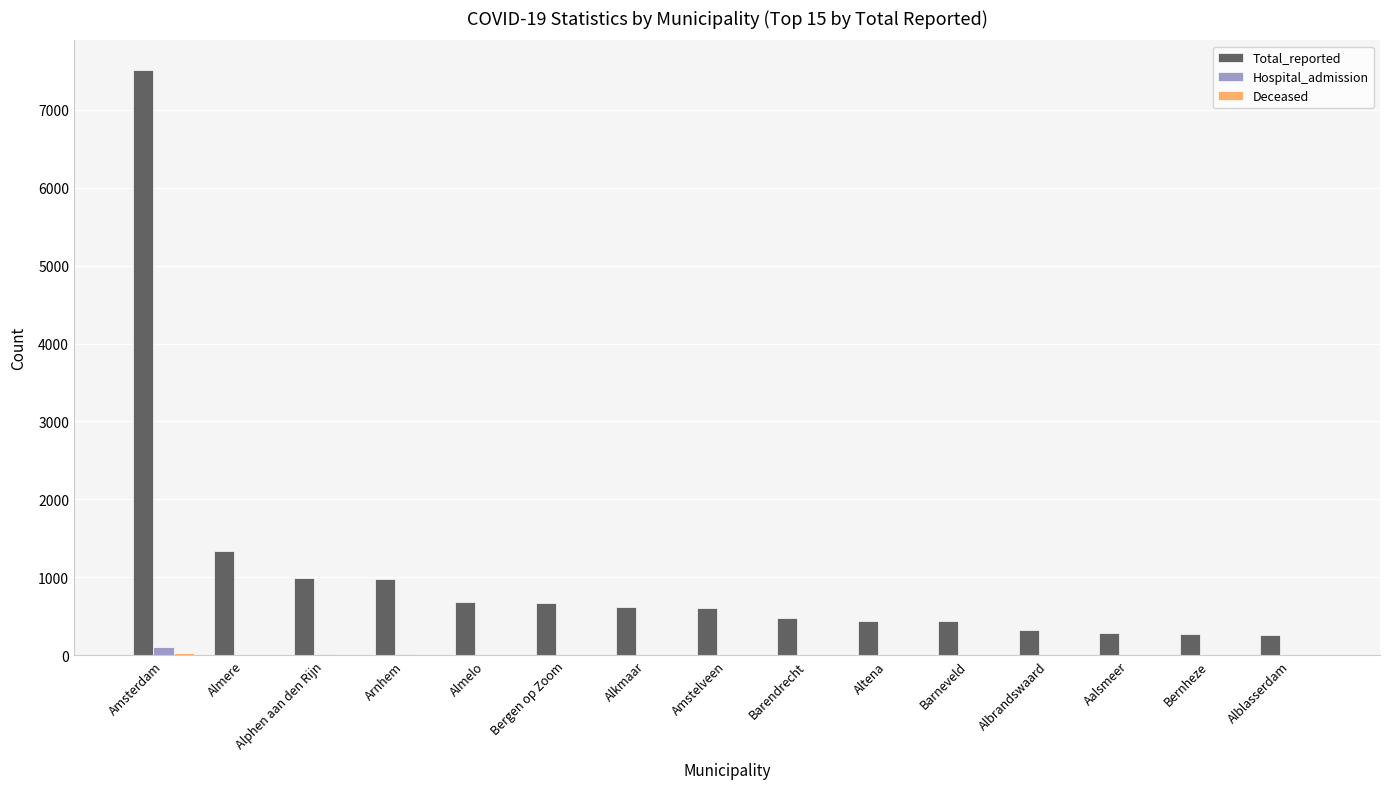

At which category is the sum across all series the highest?

Amsterdam